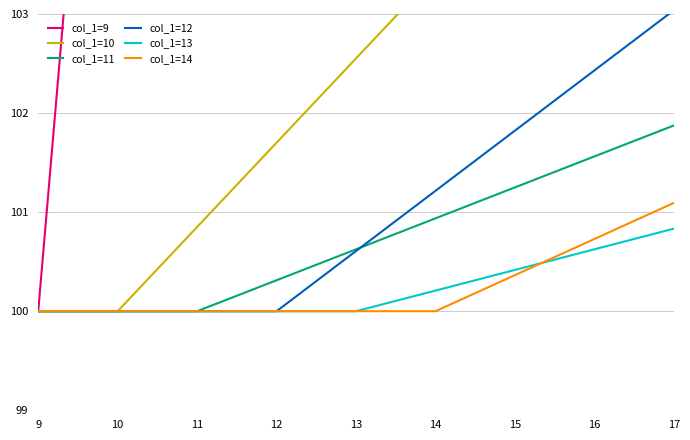

What is the difference between the col_1=9 values at 11 and 13?

12.5